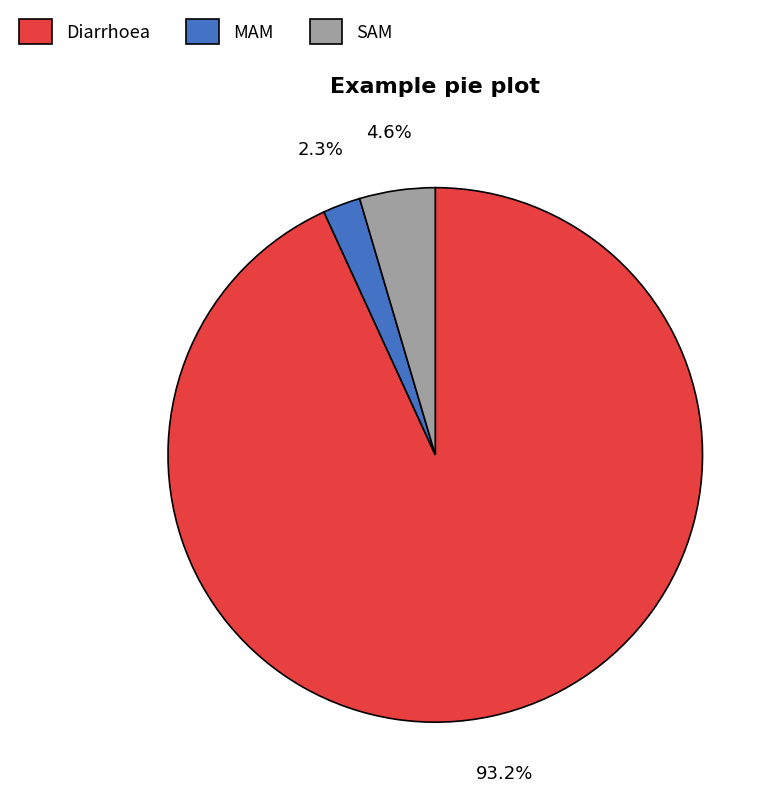

Which has a higher value, MAM or SAM?

SAM